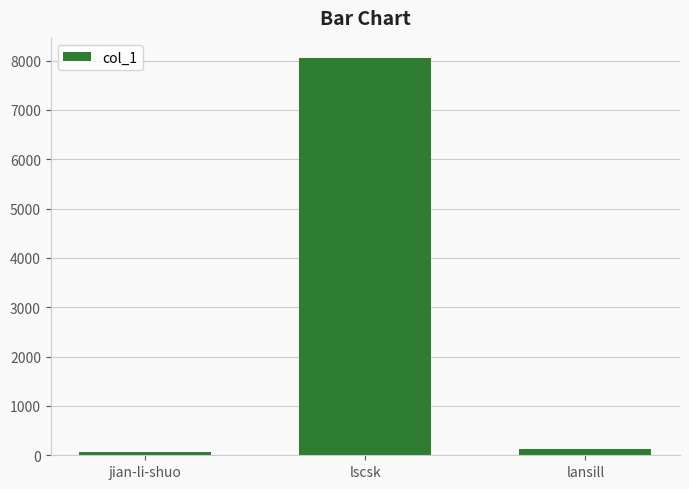

What is the sum of the values at lansill and lscsk?

8188